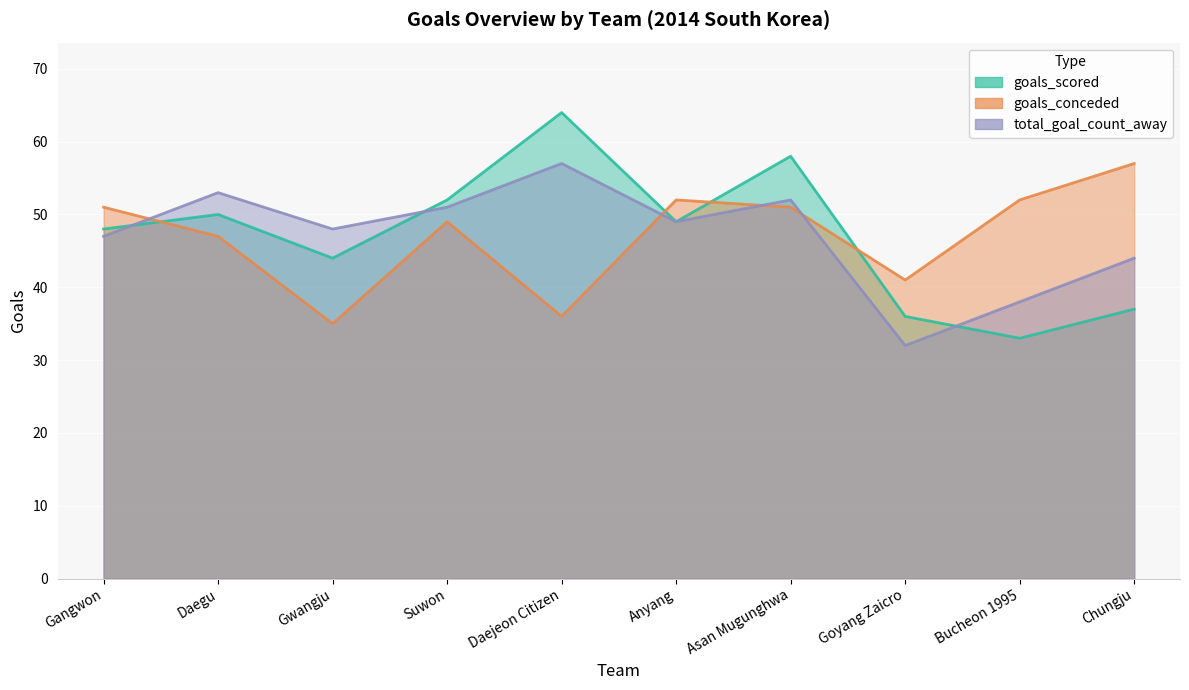

At which category is the sum across all series the highest?

Asan Mugunghwa